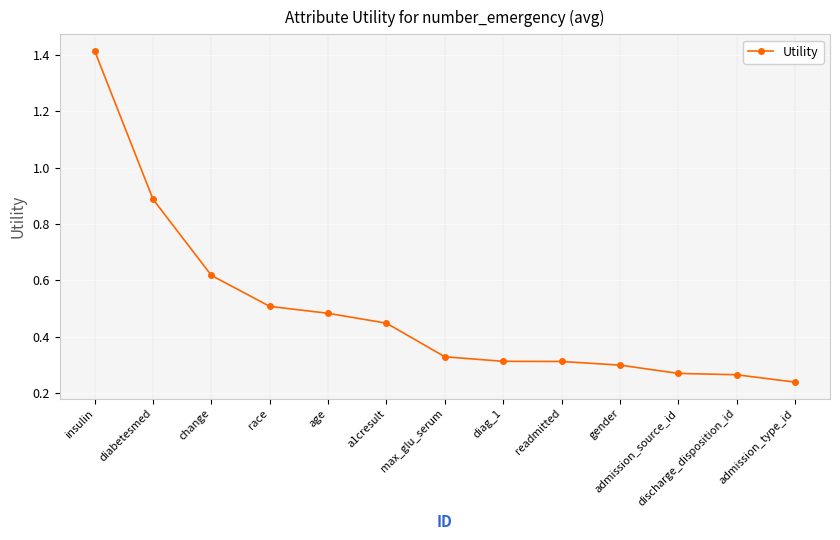

The value at gender is 0.3. True or false?

True